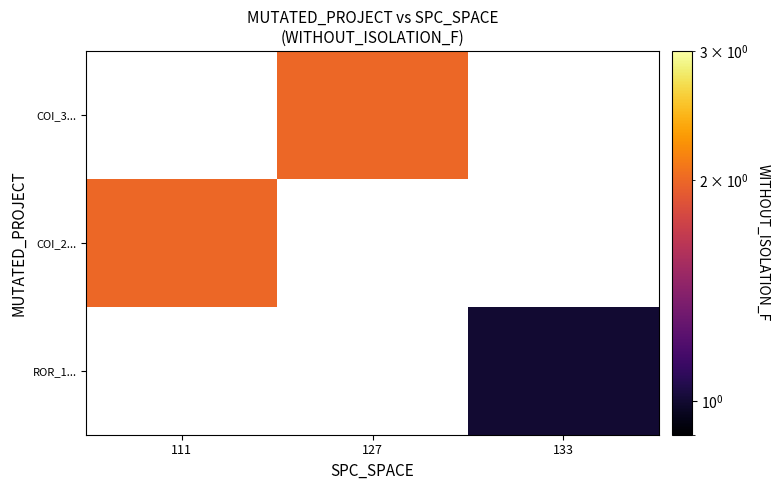

Is it true that ROR_1... equals 1.0 at 133?

True